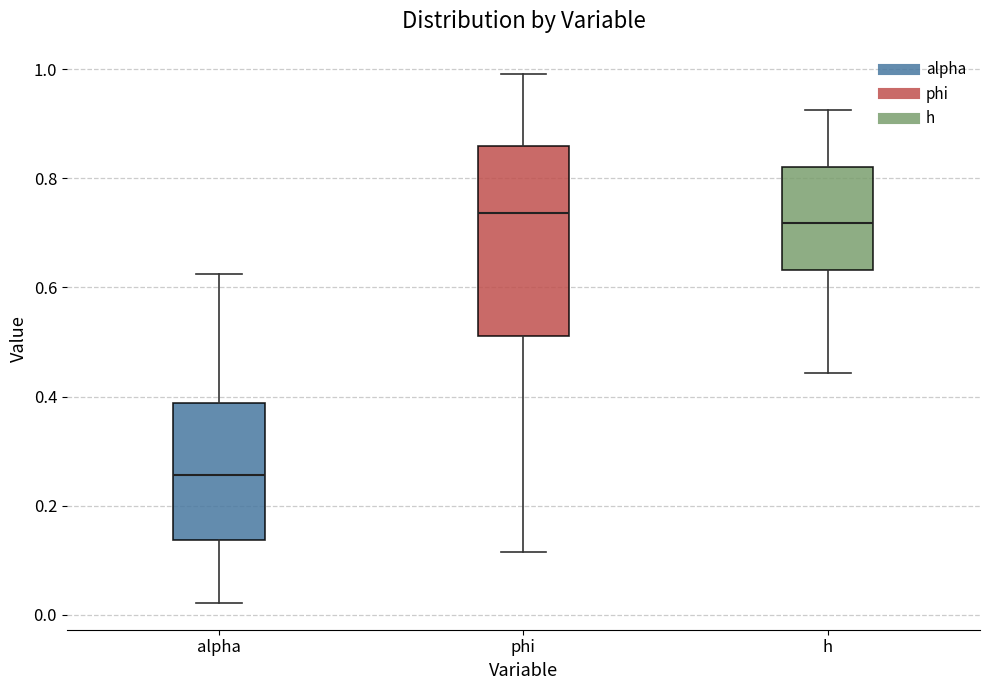

Which box has the lowest median line?

alpha